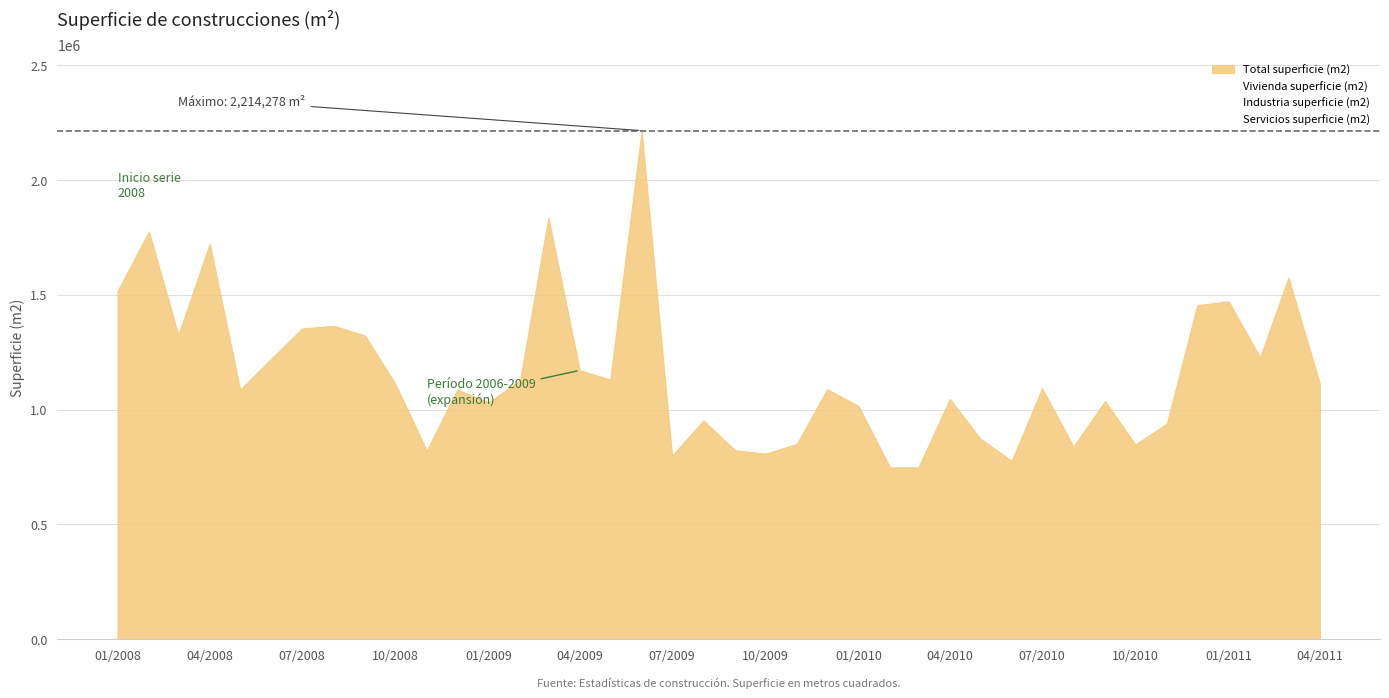

What is the maximum value shown in the chart?

2214278